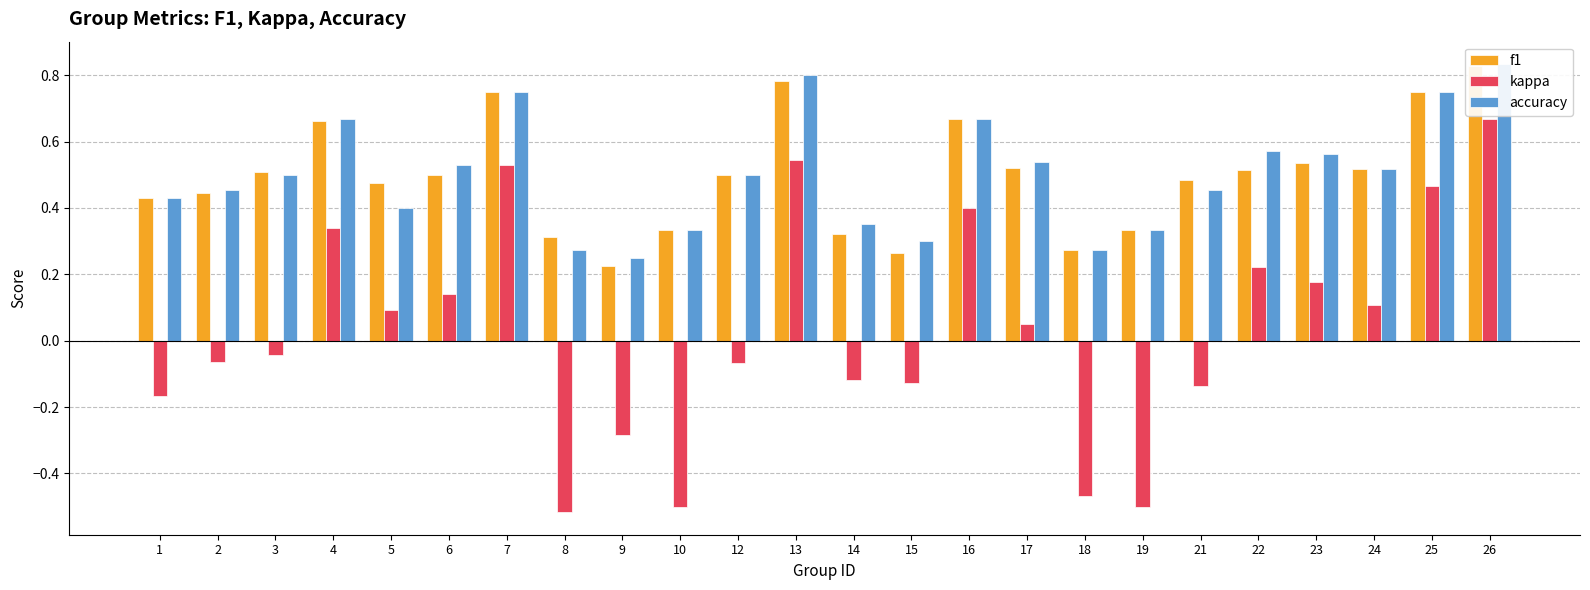

Rank the series by their maximum value, from lowest to highest.

kappa, f1, accuracy